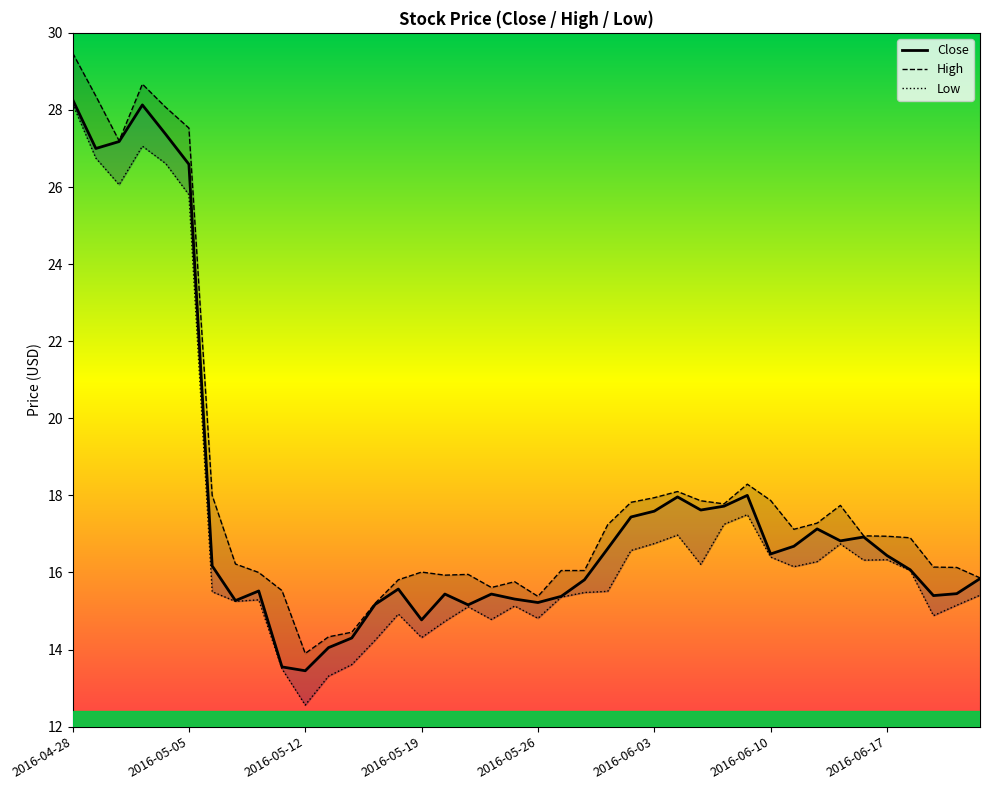

The Low series shows 15.2 at 2016-04-28. True or false?

False